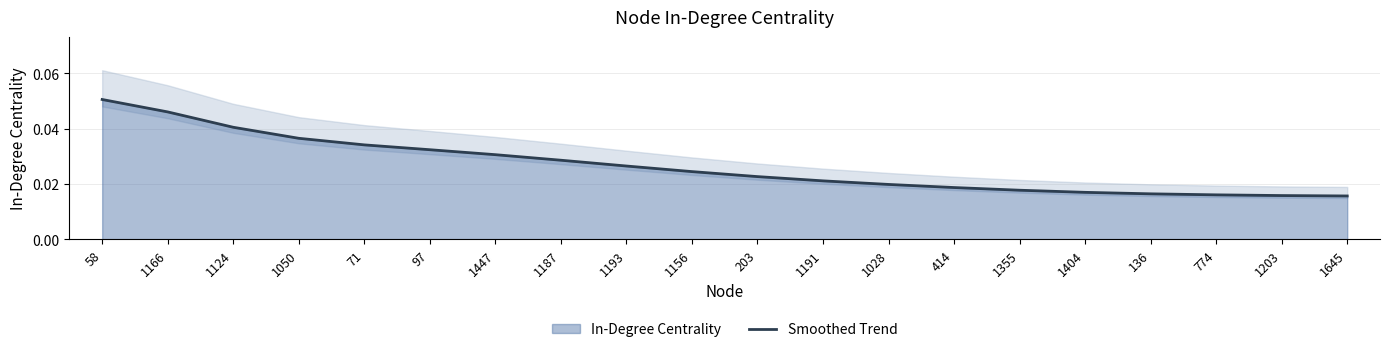

Reading right to left, list all the values displayed in this chart.

1645=0.0	1203=0.0	774=0.0	136=0.0	1404=0.0	1355=0.0	414=0.0	1028=0.0	1191=0.0	203=0.0	1156=0.0	1193=0.0	1187=0.0	1447=0.0	97=0.0	71=0.0	1050=0.0	1124=0.0	1166=0.0	58=0.1